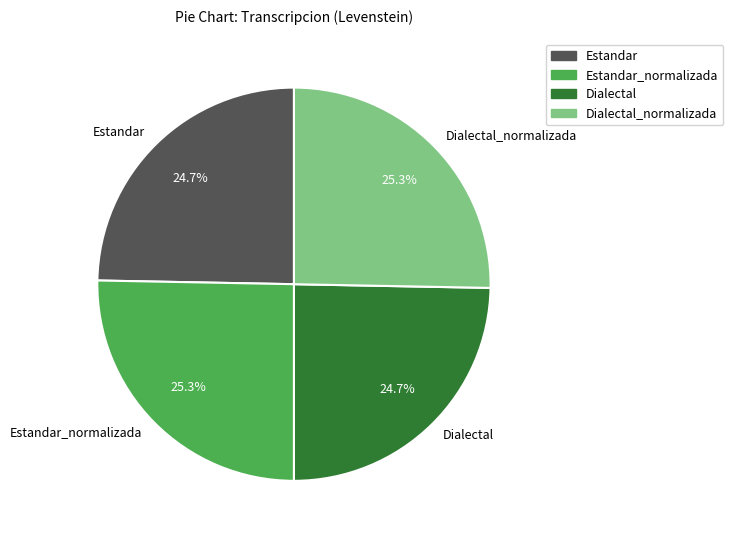

Which has a higher value, Dialectal_normalizada or Dialectal?

Dialectal_normalizada